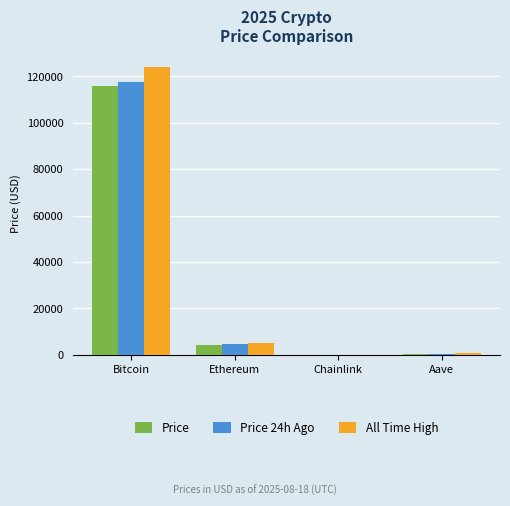

What is the maximum value shown in the chart?

124128.0